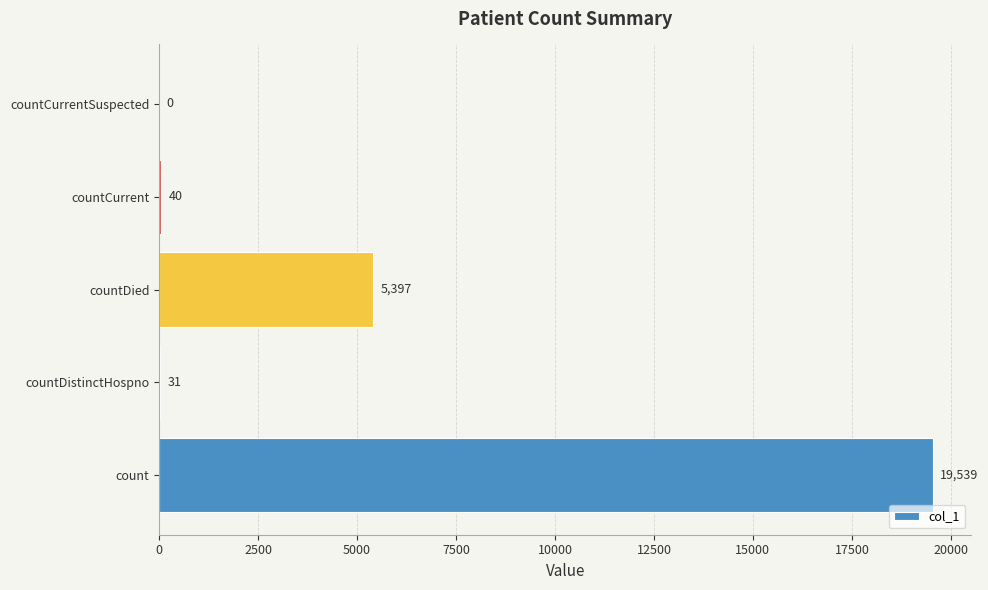

Reading bottom to top, what are all the values shown in this chart?

count=19539	countDistinctHospno=31	countDied=5397	countCurrent=40	countCurrentSuspected=0